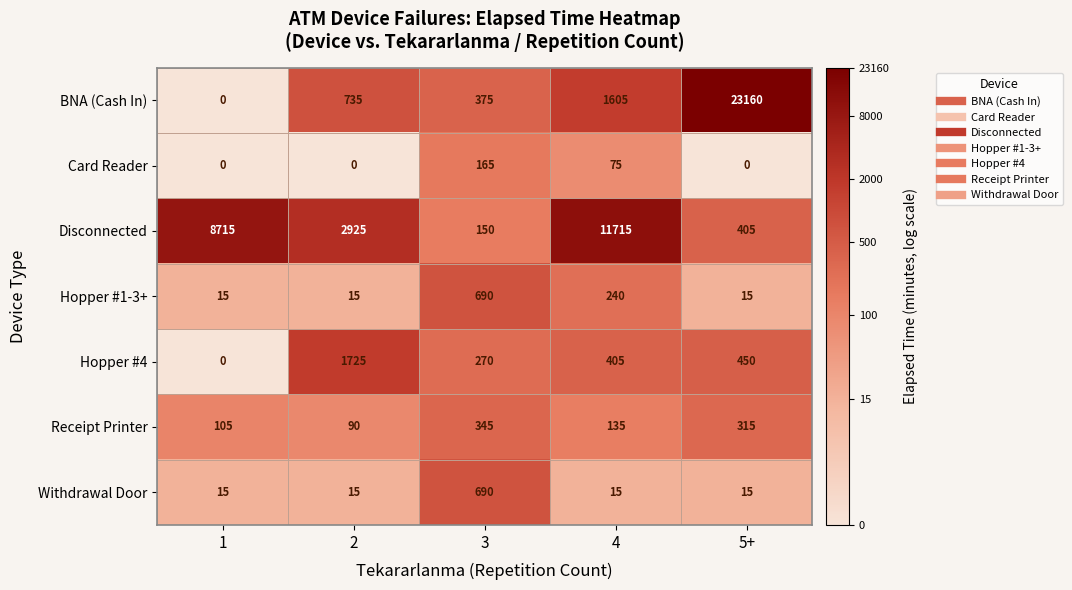

List the labels in order of Receipt Printer value, smallest first.

2, 1, 4, 5+, 3